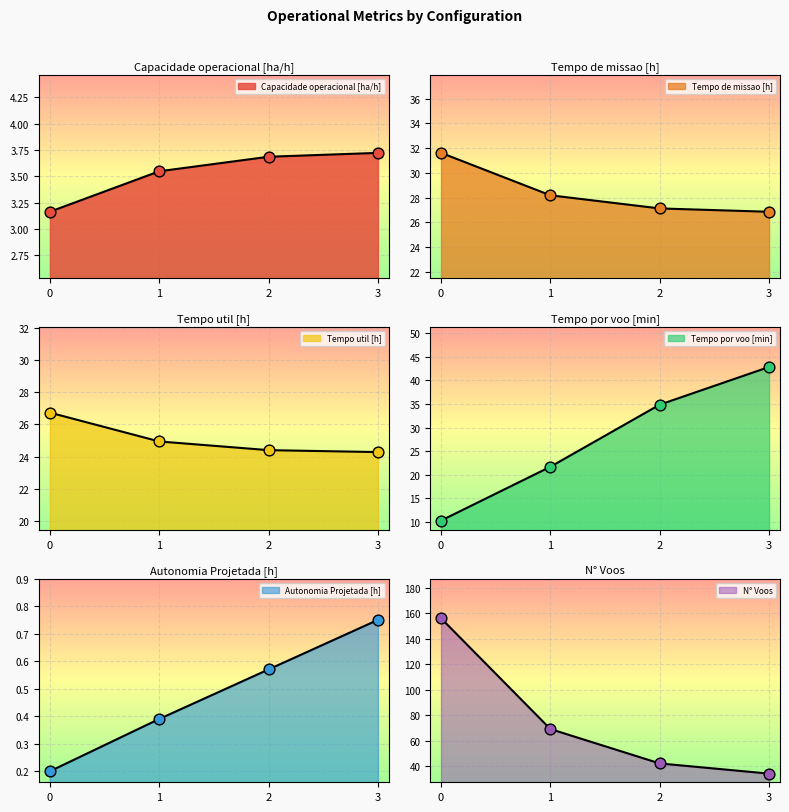

Is the value of N° Voos at 1 greater than the value of Autonomia Projetada [h] at 0?

Yes